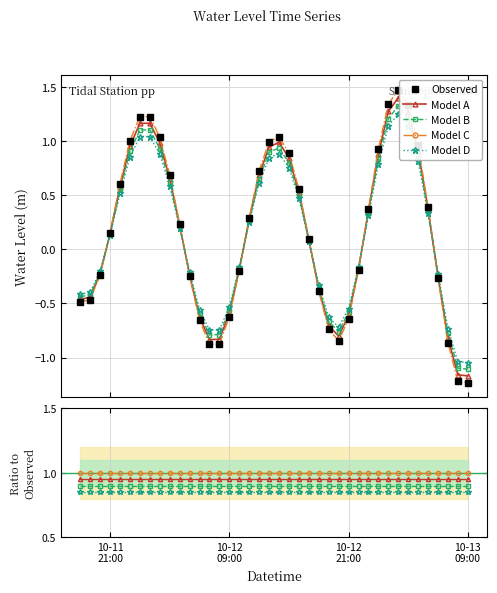

At which category does the data reach its first local valley?

2024-10-12 07:00:00